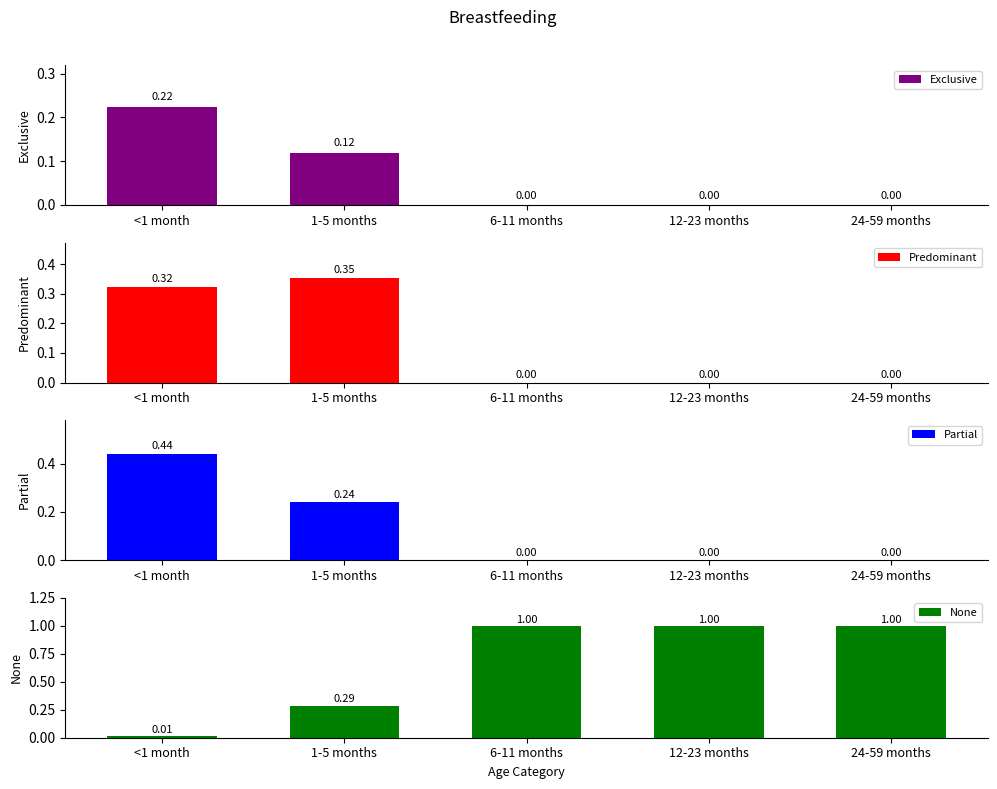

Count the Predominant values in the range 0 to 1.

5